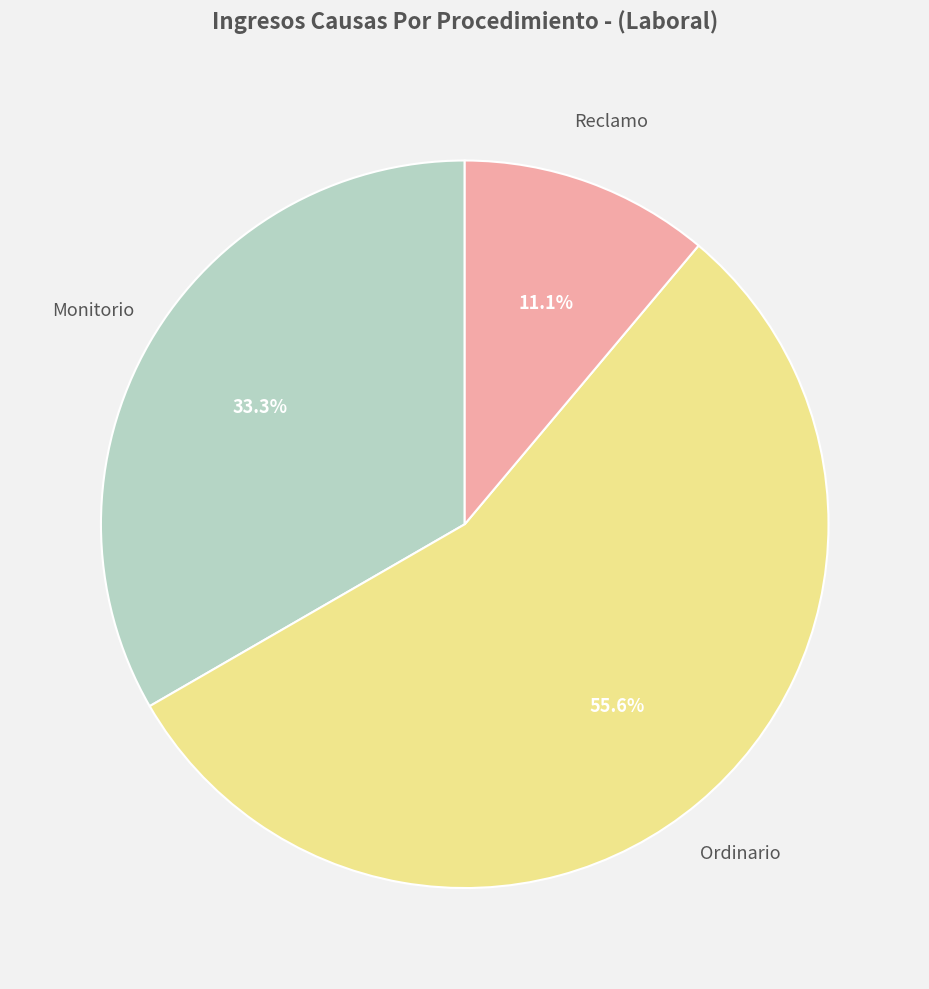

Does any single category account for the majority?

Yes